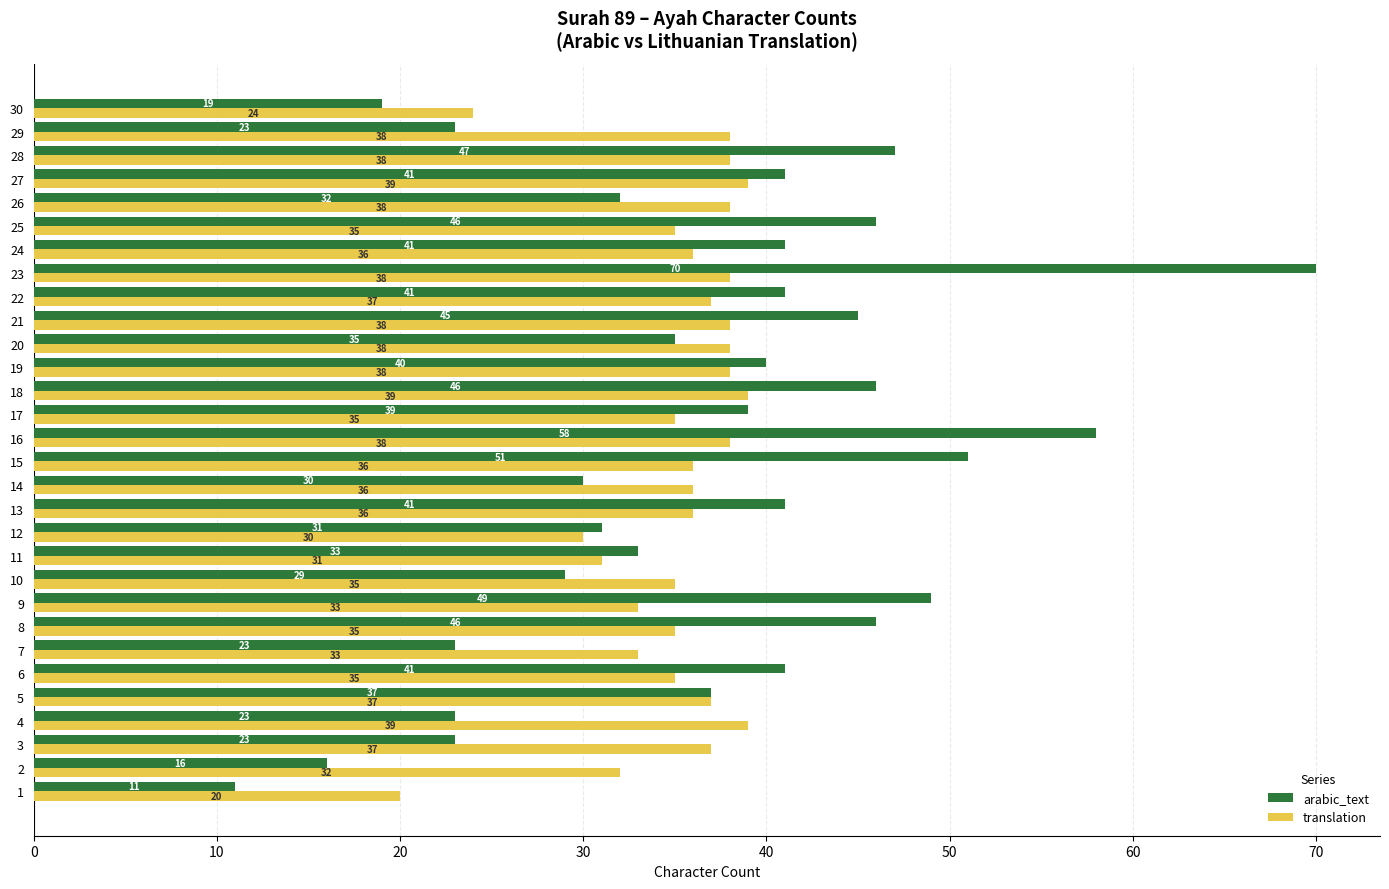

What is the average value of the arabic_text series?

37